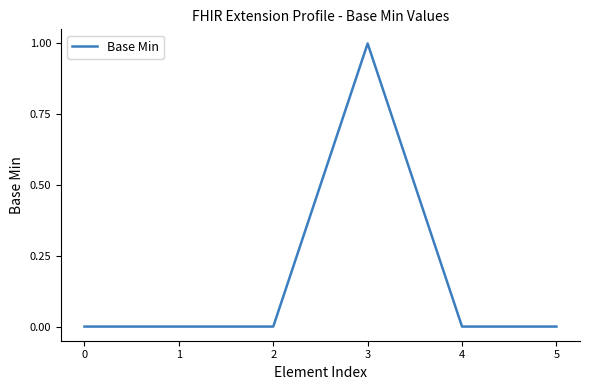

At which category does the chart reach its peak across all series?

3